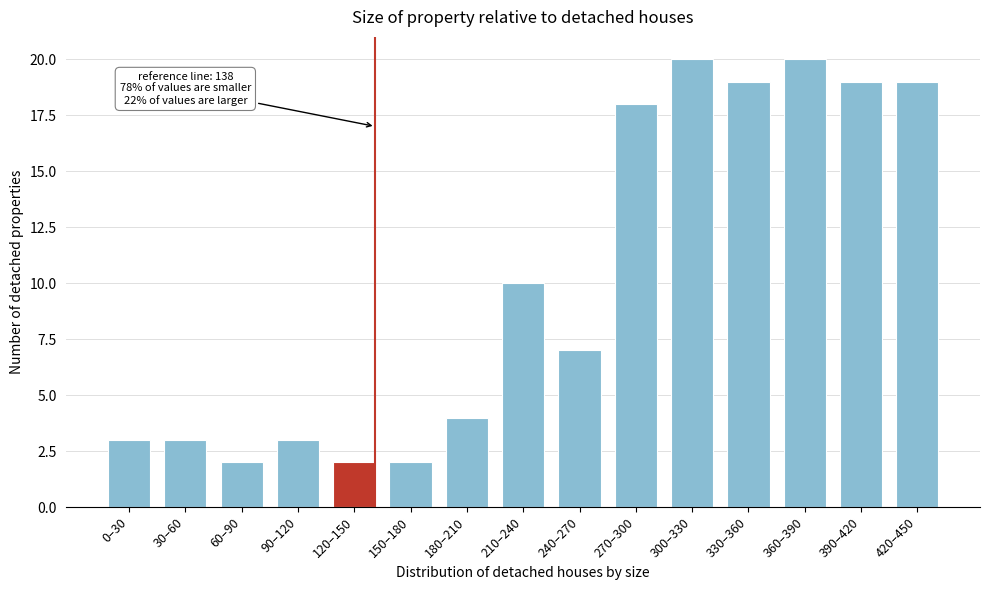

Reading left to right, transcribe all the data shown in this chart.

0–30=3	30–60=3	60–90=2	90–120=3	120–150=2	150–180=2	180–210=4	210–240=10	240–270=7	270–300=18	300–330=20	330–360=19	360–390=20	390–420=19	420–450=19